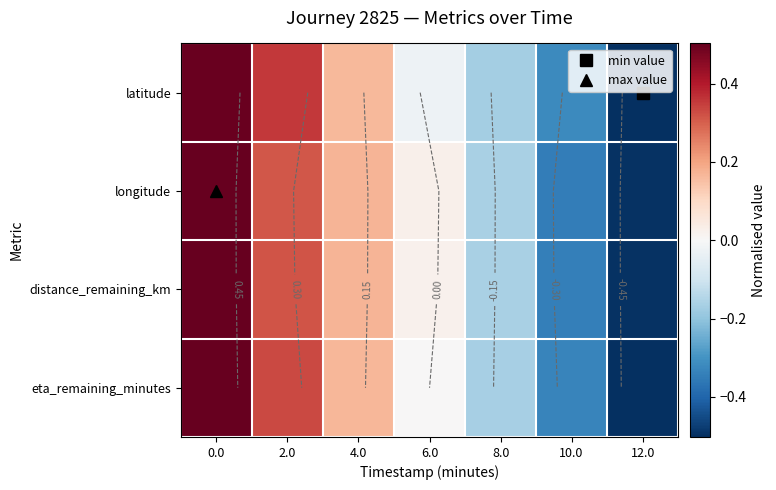

Rank the categories by distance_remaining_km value from lowest to highest.

12.0, 10.0, 8.0, 6.0, 4.0, 2.0, 0.0